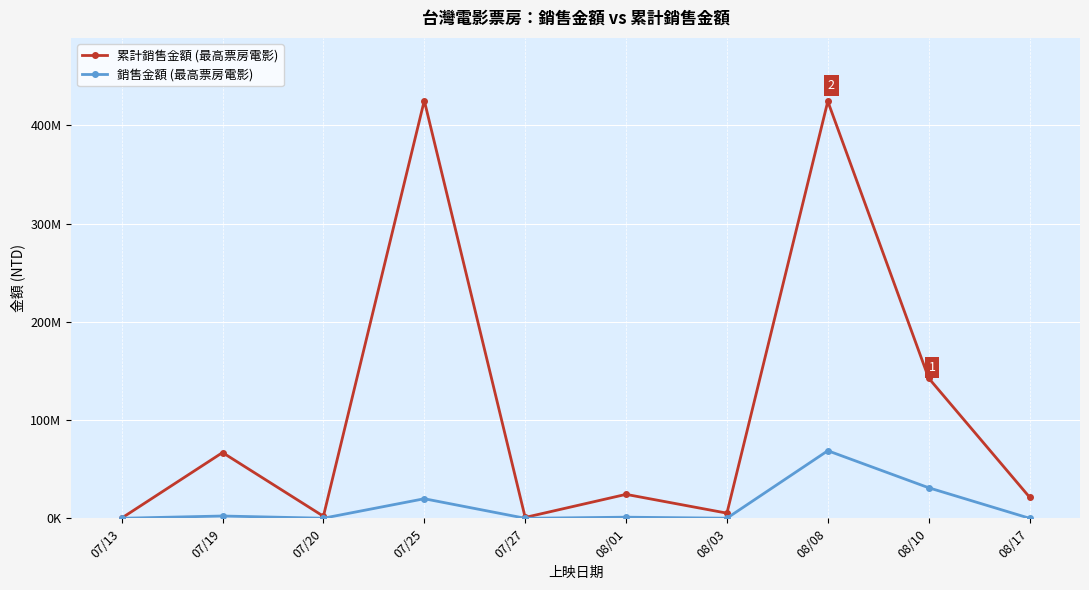

What is the average value of the 銷售金額 (最高票房電影) series?

12332620